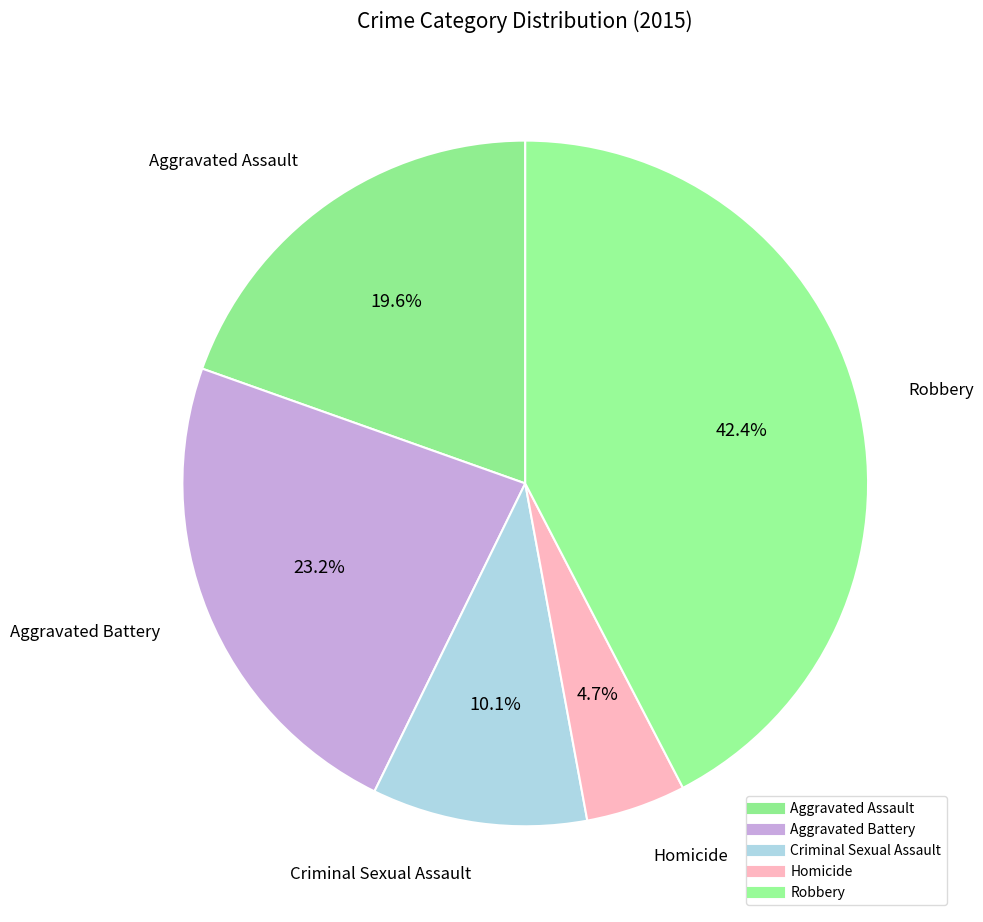

The Criminal Sexual Assault slice represents 10% of the pie. True or false?

True